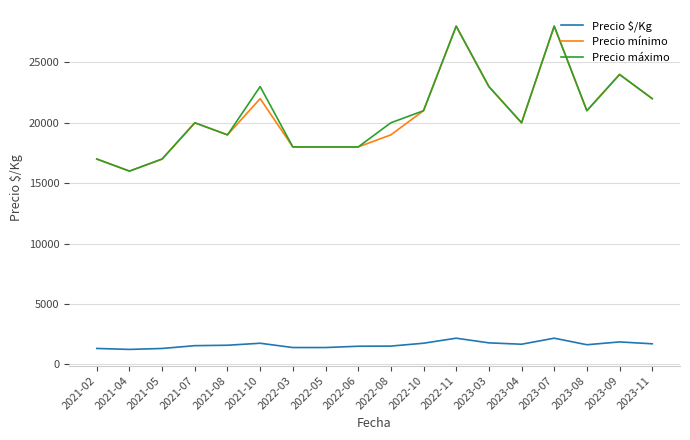

Count the number of data series in this chart.

3